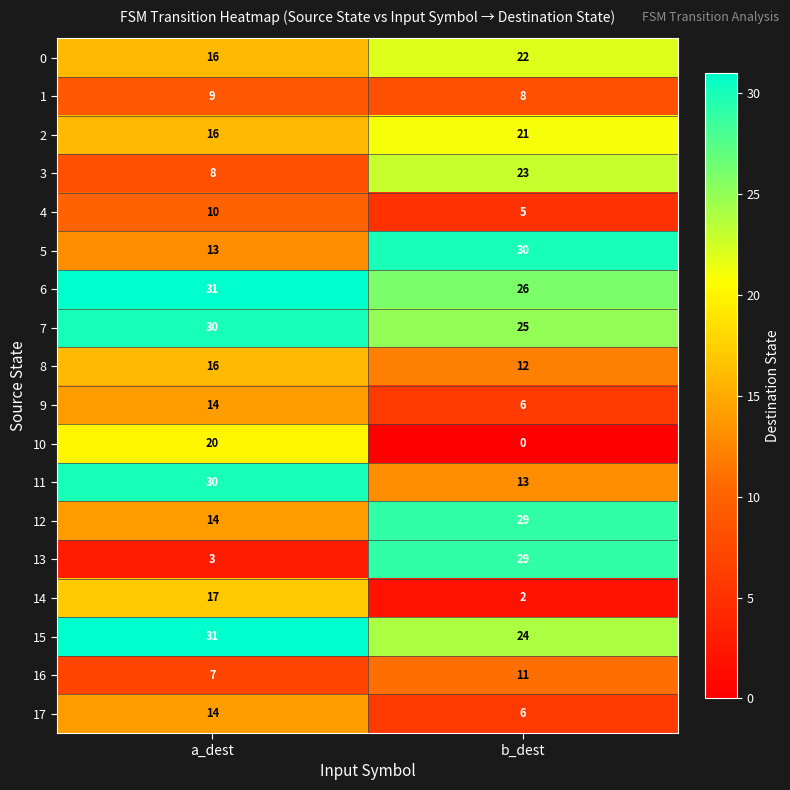

List the labels in order of 11 value, largest first.

a_dest, b_dest